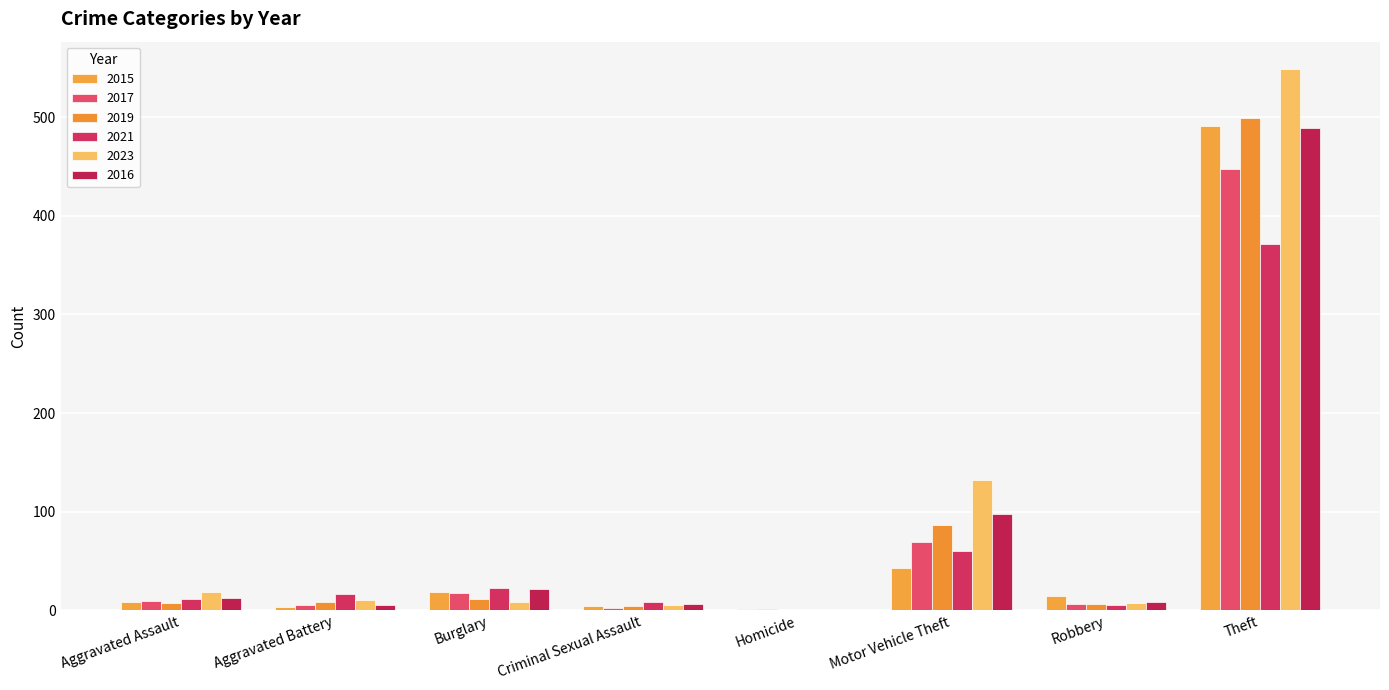

At which category does the chart reach its peak across all series?

Theft